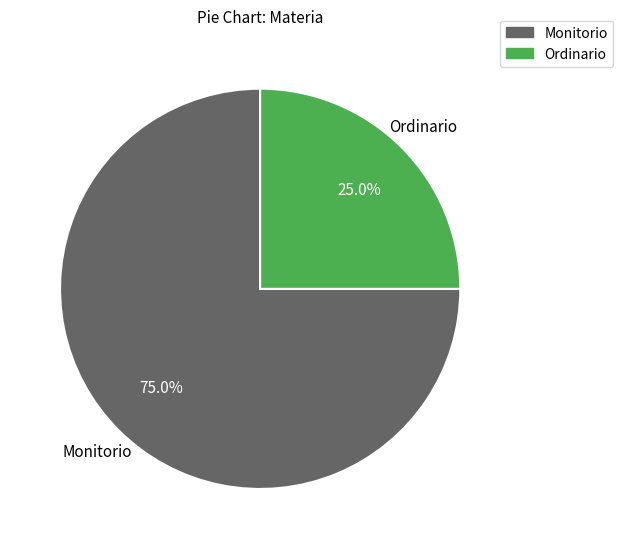

The Ordinario slice represents 25% of the pie. True or false?

True